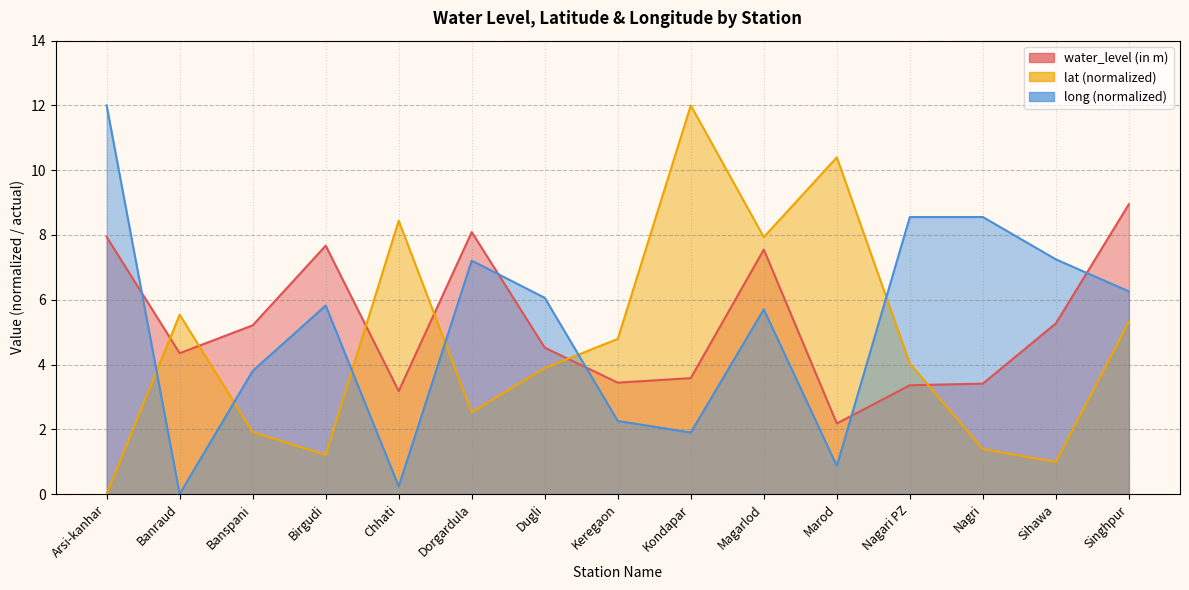

What is the label of the 13th point from the right?

Banspani